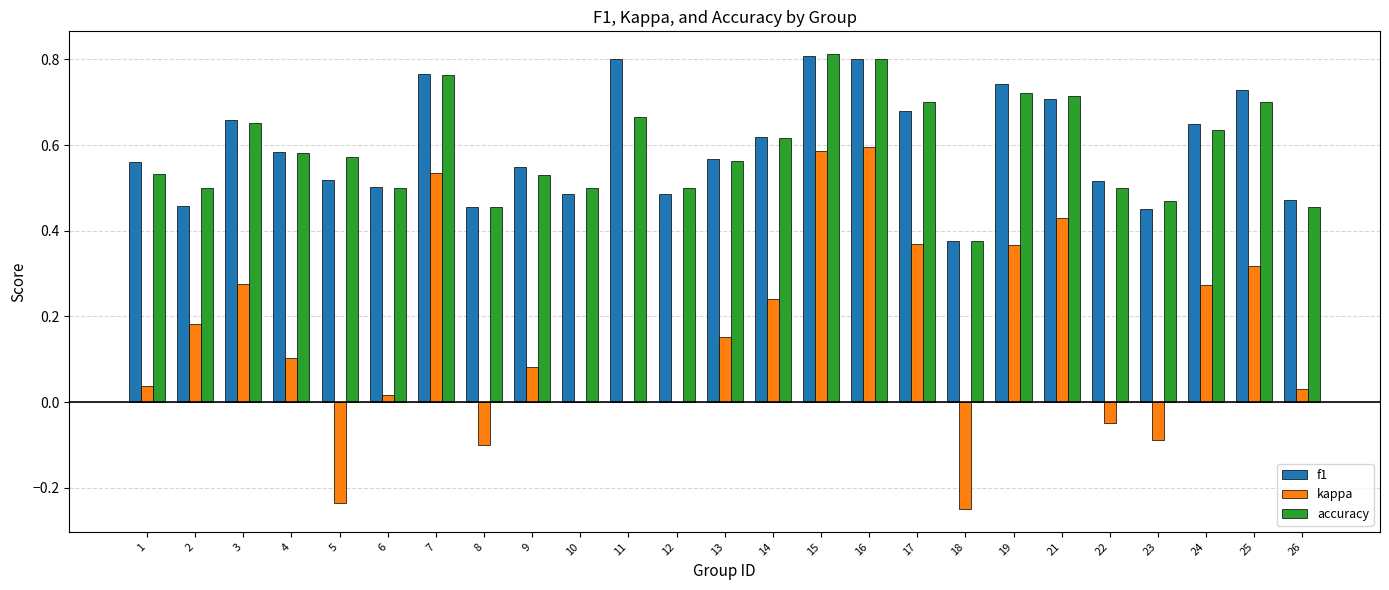

Is the value of f1 at 10 greater than the value of accuracy at 8?

Yes